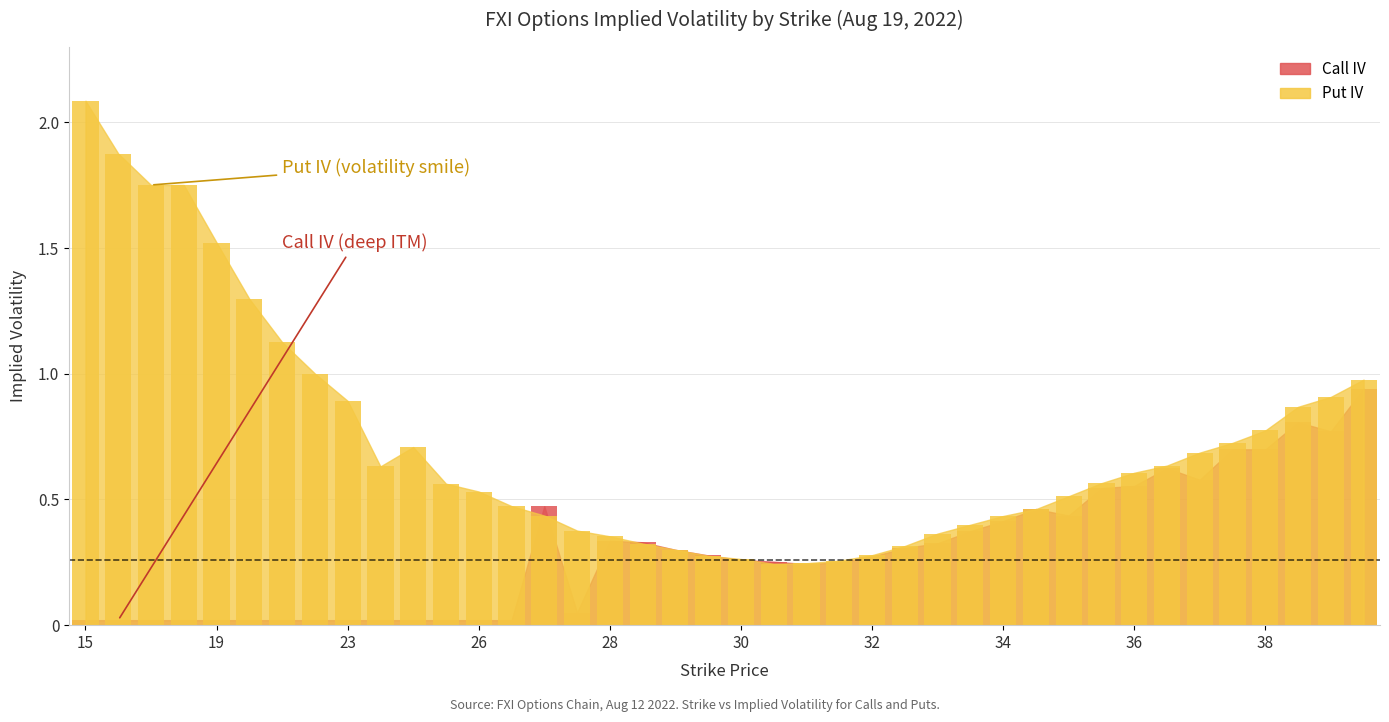

What is the label of the 2nd bar from the left?

16